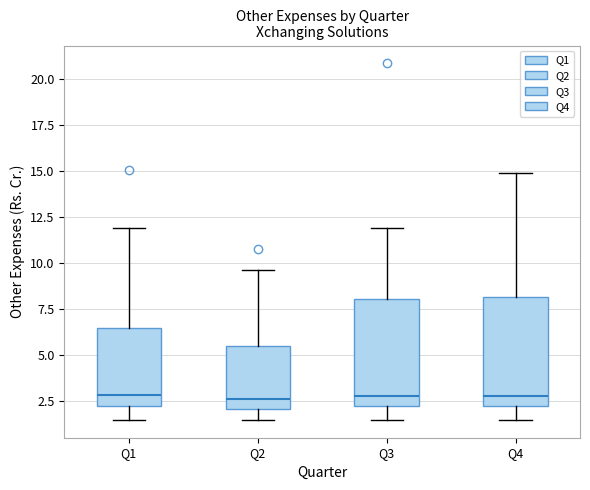

Reading left to right, read every box against the y-axis: the position of its median line, the range the box covers, and the ends of its whiskers. The values are not printed on the chart, so give them approximately, as read against the axis.

Q1: median 3.0, box 2.0 to 6.5, whiskers 1.5 to 12.0
Q2: median 2.5, box 2.0 to 5.5, whiskers 1.5 to 9.5
Q3: median 3.0, box 2.0 to 8.0, whiskers 1.5 to 12.0
Q4: median 3.0, box 2.0 to 8.0, whiskers 1.5 to 15.0